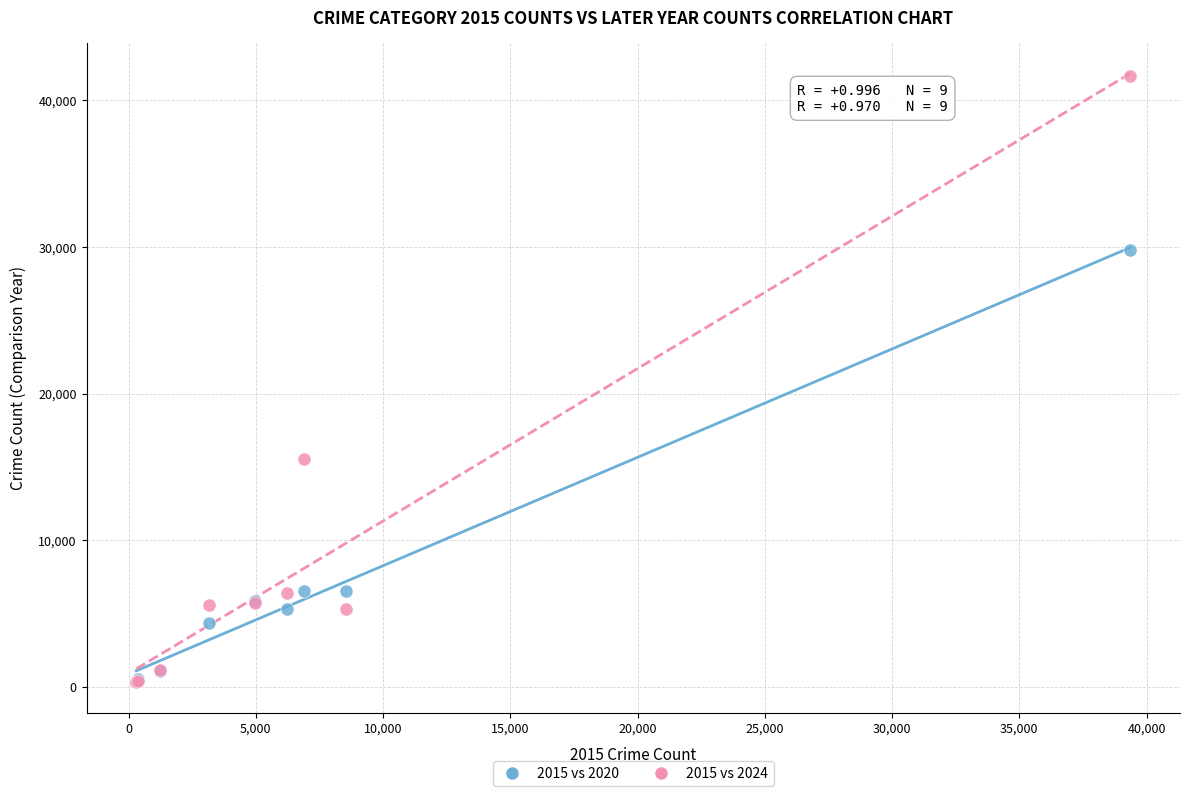

Across all series, what Y value is closest to 20986?

15548